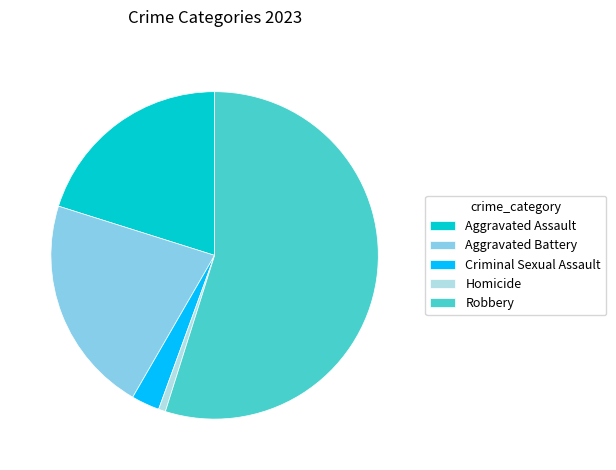

Does Aggravated Assault represent more than half of the total?

No